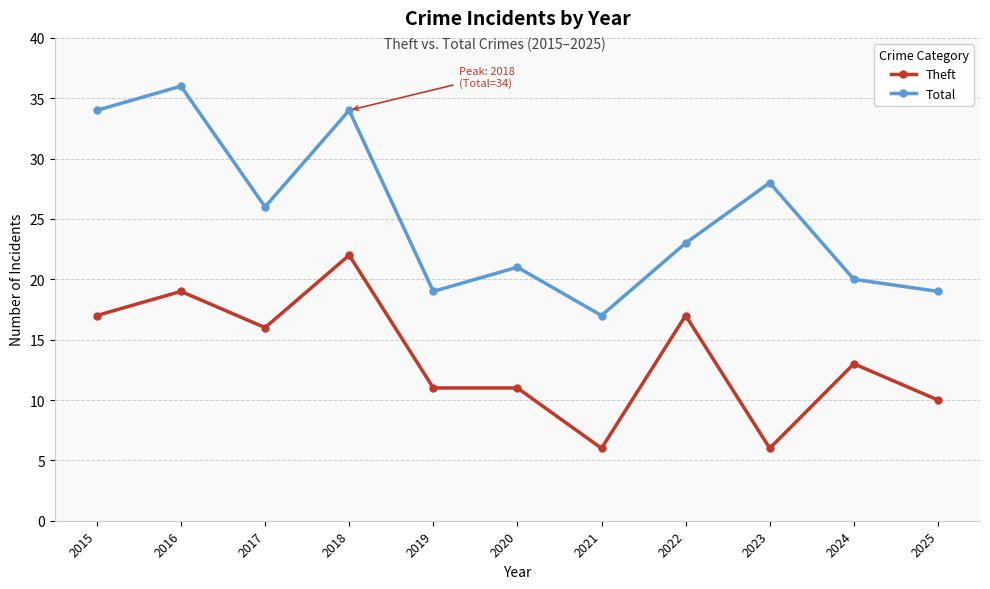

What is the difference between the maximum and second lowest values in the Total series?

17